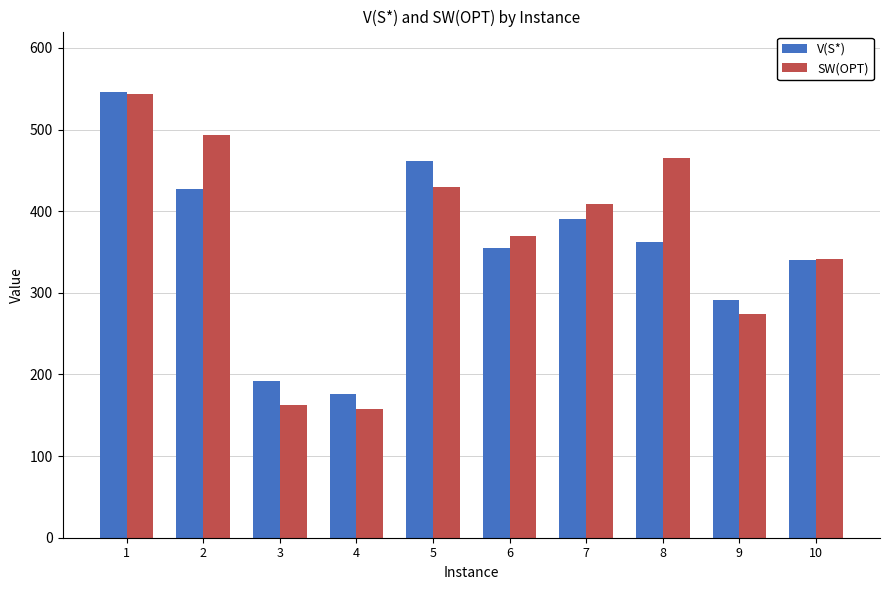

List the labels in order of V(S*) value, smallest first.

4, 3, 9, 10, 6, 8, 7, 2, 5, 1